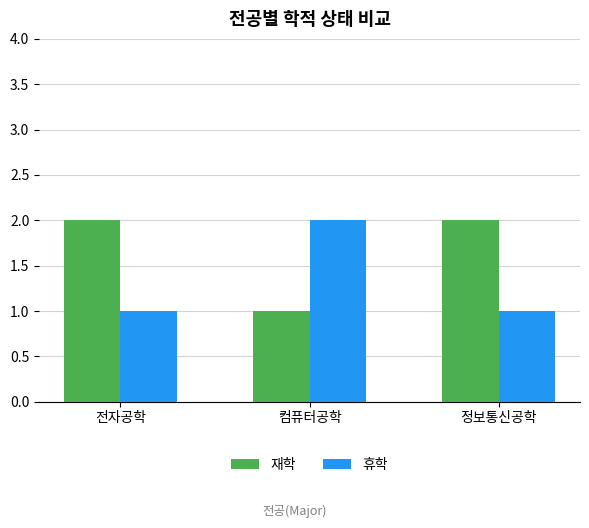

How many bars are there in total?

6